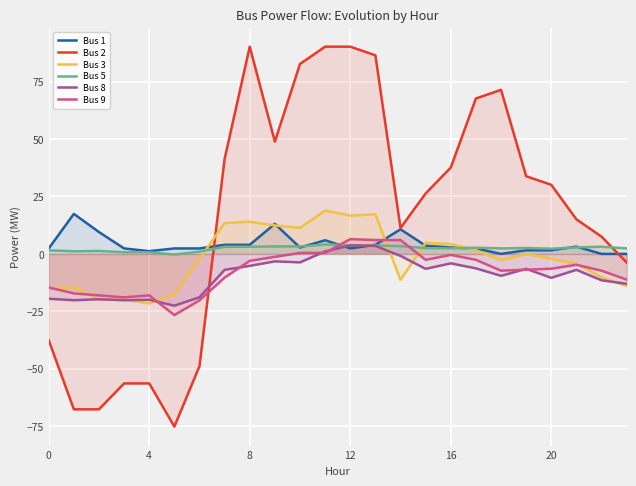

Which series ends up on top after the final intersection of Bus 5 and Bus 9?

Bus 5